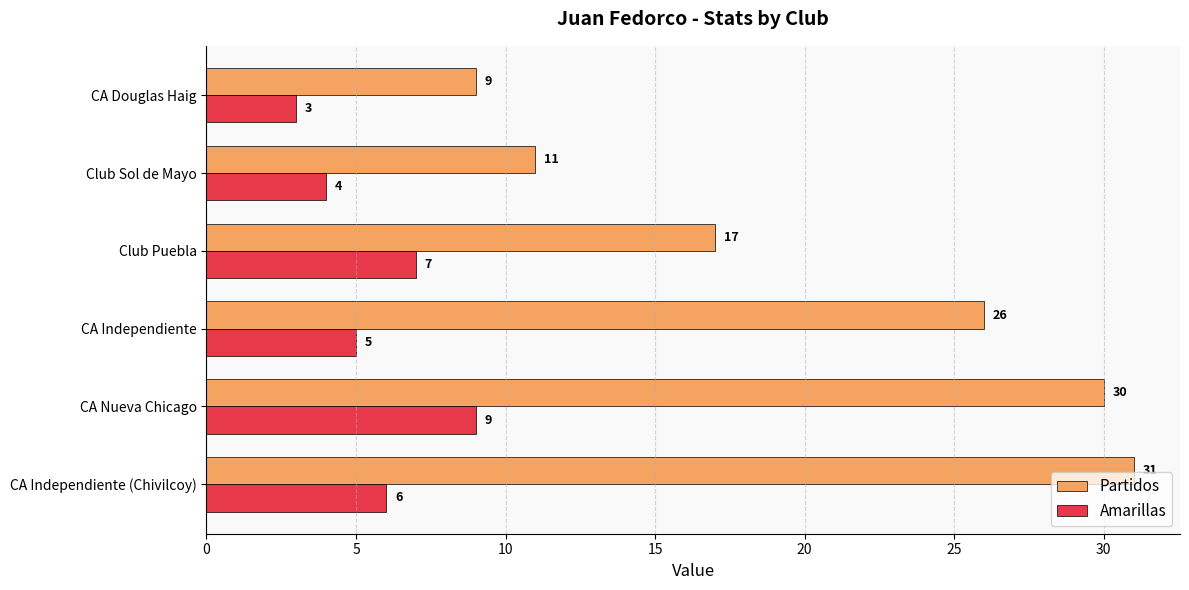

What is the average value of the Partidos series?

21